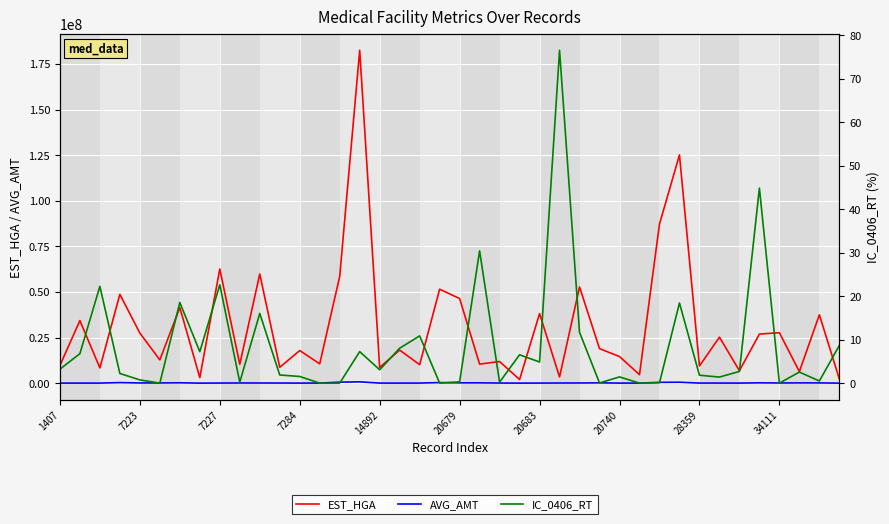

At 27, list the series in order from smallest to largest.

IC_0406_RT, AVG_AMT, EST_HGA